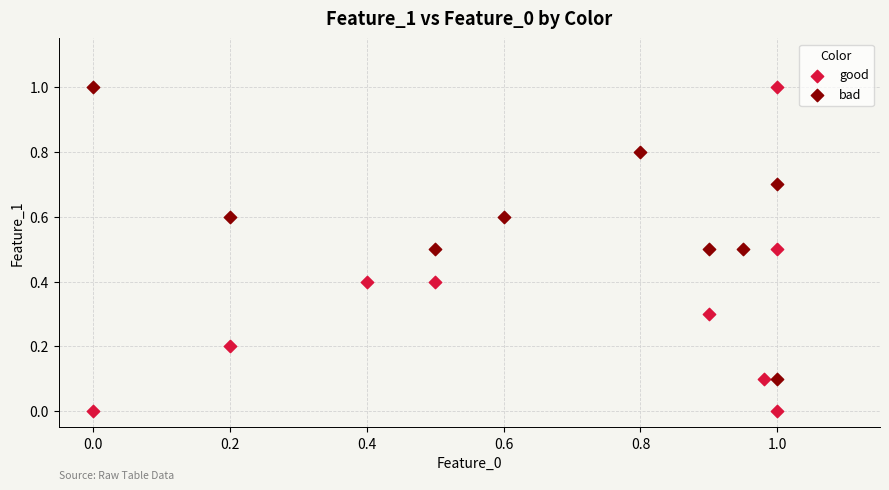

Which series contains the lowest Y value?

good